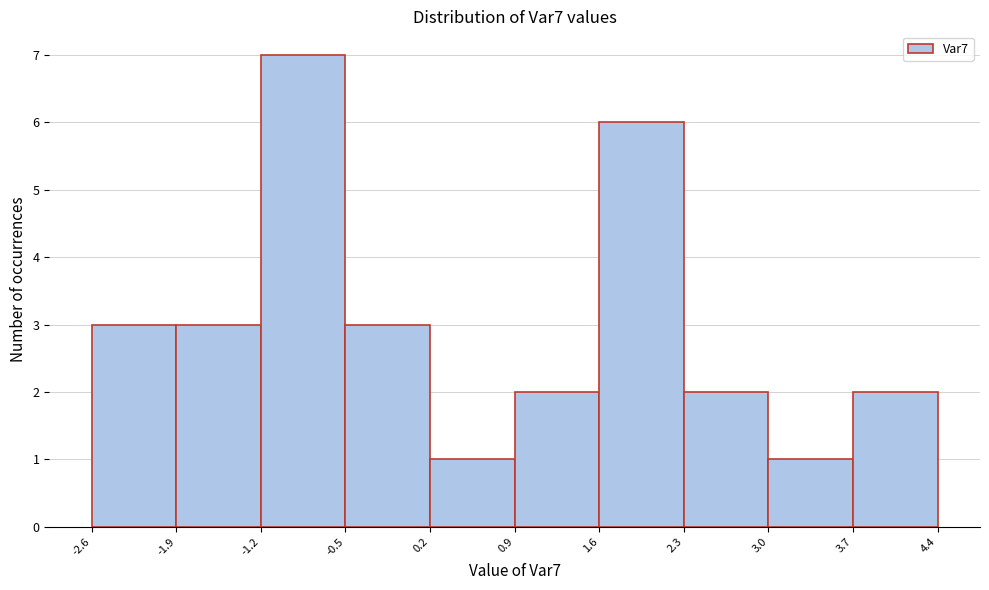

Reading left to right, transcribe this chart: for each bar, give the range it covers on the x-axis and its height. The values are not printed on the chart, so give them approximately, as read against the axis.

-2.6 to -1.9: 3
-1.9 to -1.2: 3
-1.2 to -0.5: 7
-0.5 to 0.2: 3
0.2 to 0.9: 1
0.9 to 1.6: 2
1.6 to 2.3: 6
2.3 to 3.0: 2
3.0 to 3.7: 1
3.7 to 4.4: 2